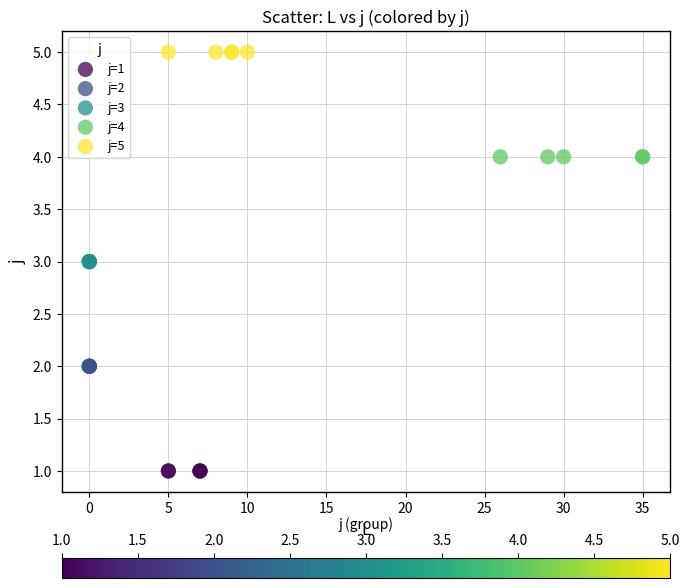

What are all the series names shown in the legend?

j=1, j=2, j=3, j=4, j=5